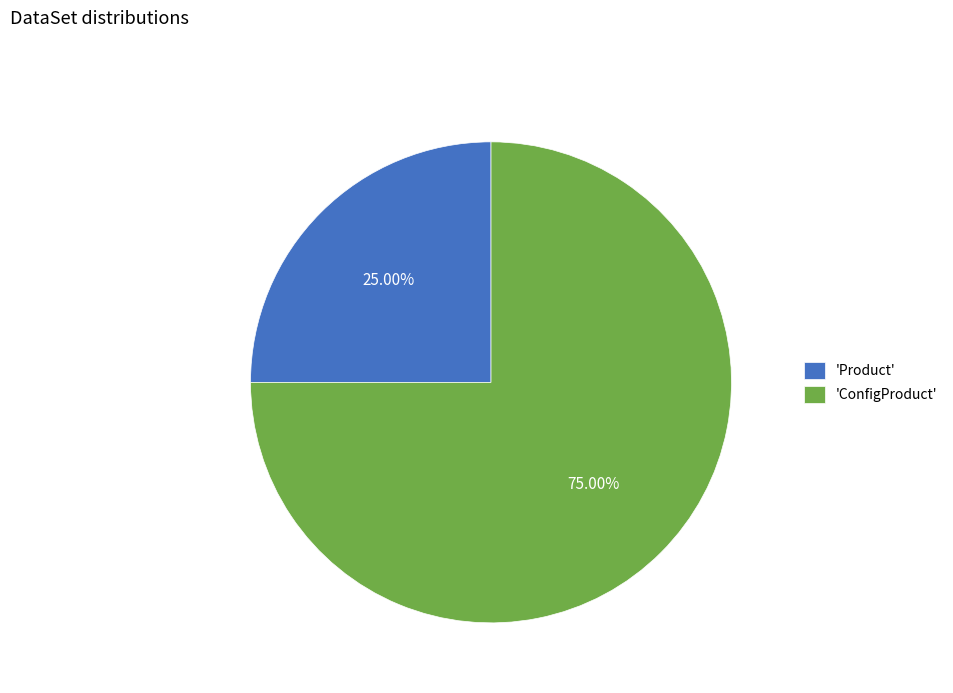

Combined, do 'Product' and 'ConfigProduct' account for over 50%?

Yes